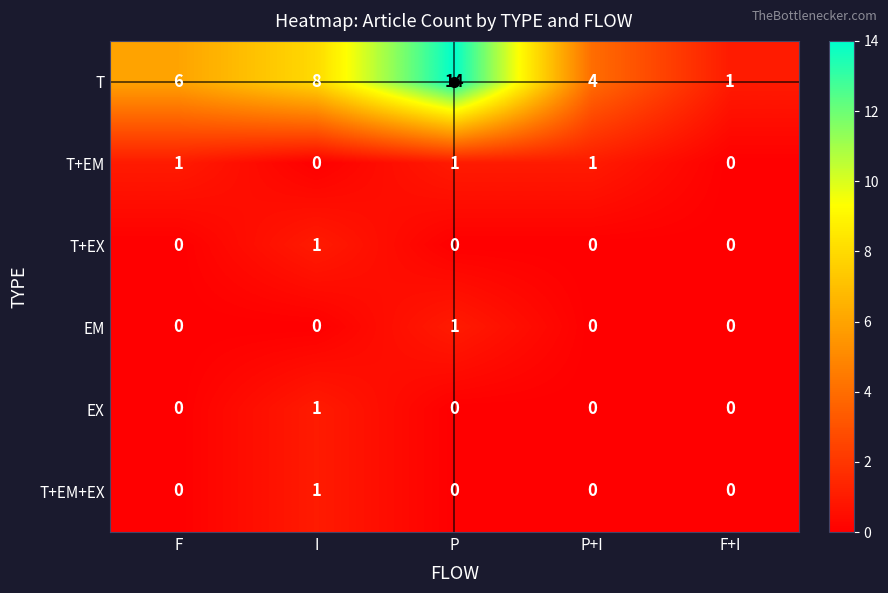

What is the difference between the maximum and minimum values in the T series?

13